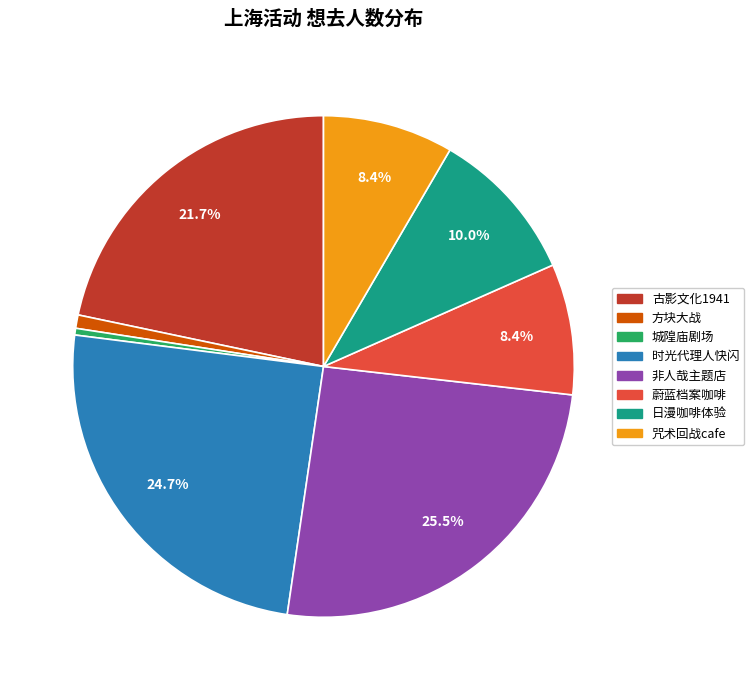

Which has a higher value, 方块大战 or 蔚蓝档案咖啡?

蔚蓝档案咖啡